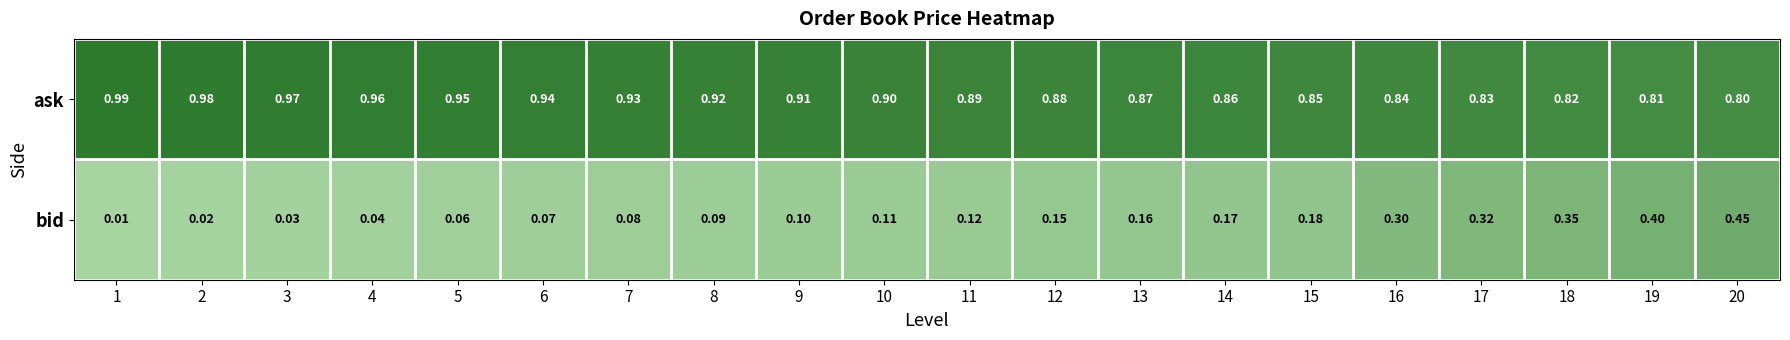

At how many categories does at least one series exceed 0?

20